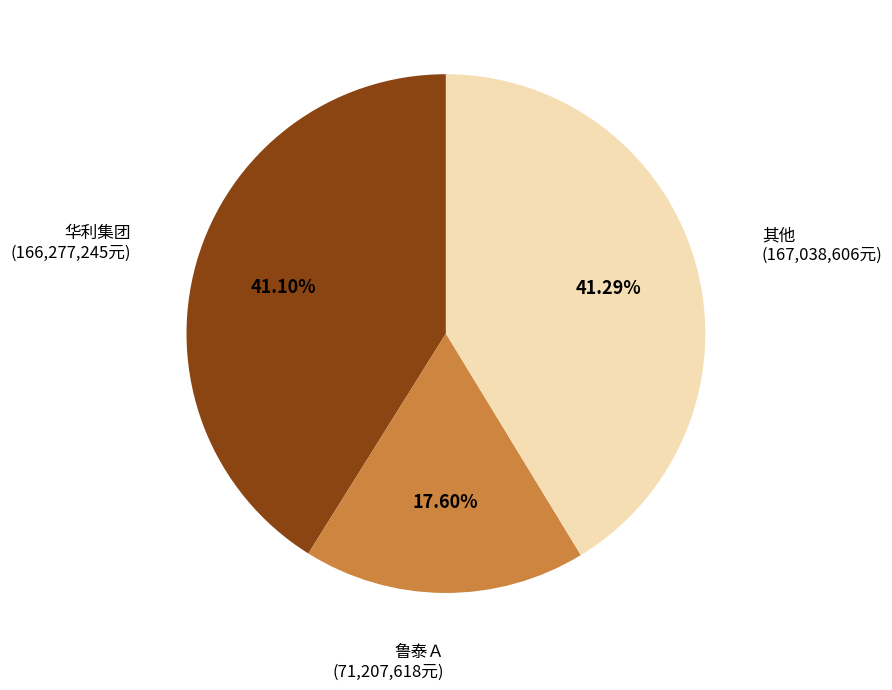

Does any single category account for the majority?

No